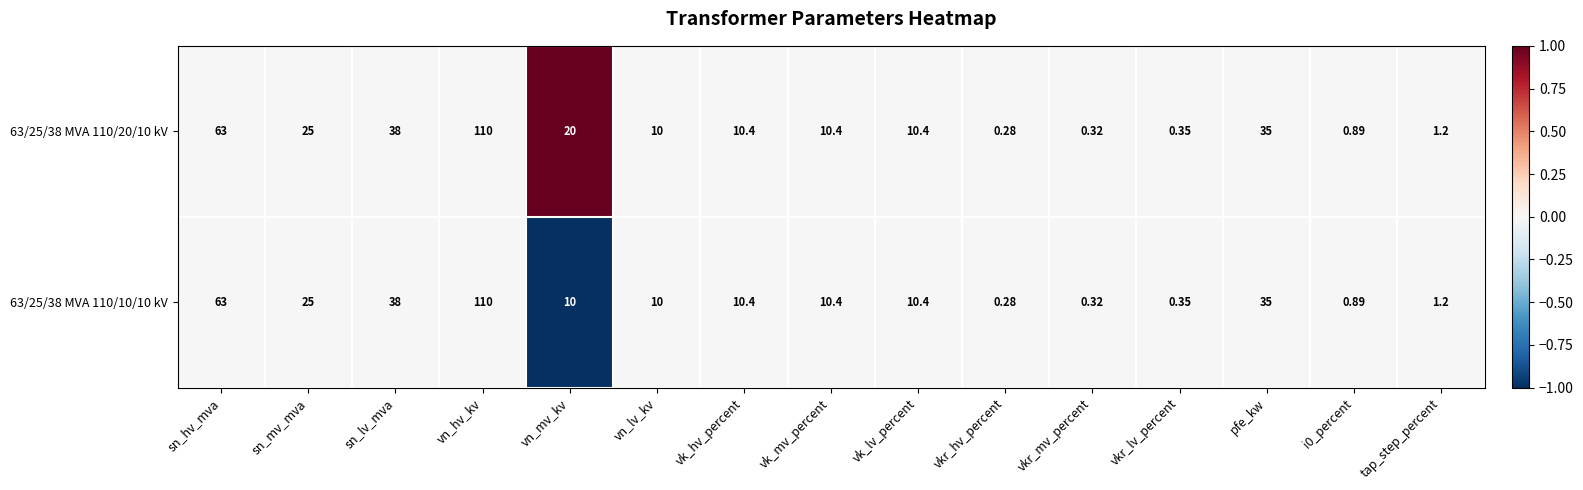

Is the value of 63/25/38 MVA 110/10/10 kV at i0_percent greater than the value of 63/25/38 MVA 110/20/10 kV at vn_hv_kv?

No